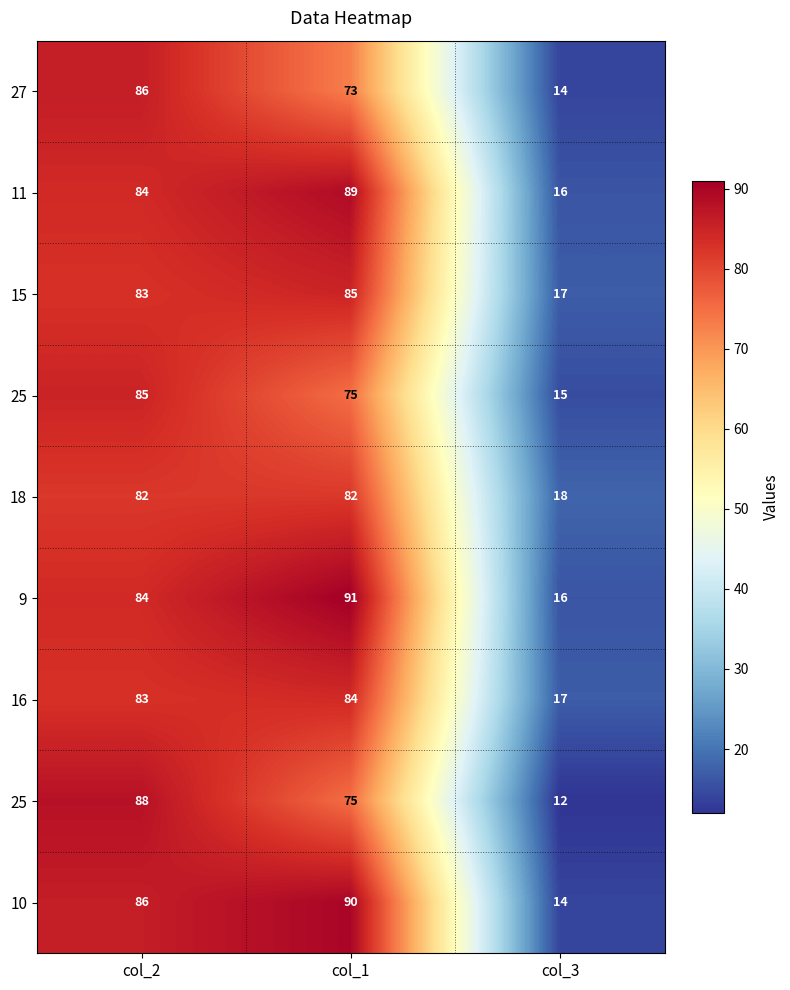

At which category is the sum across all series the highest?

col_2